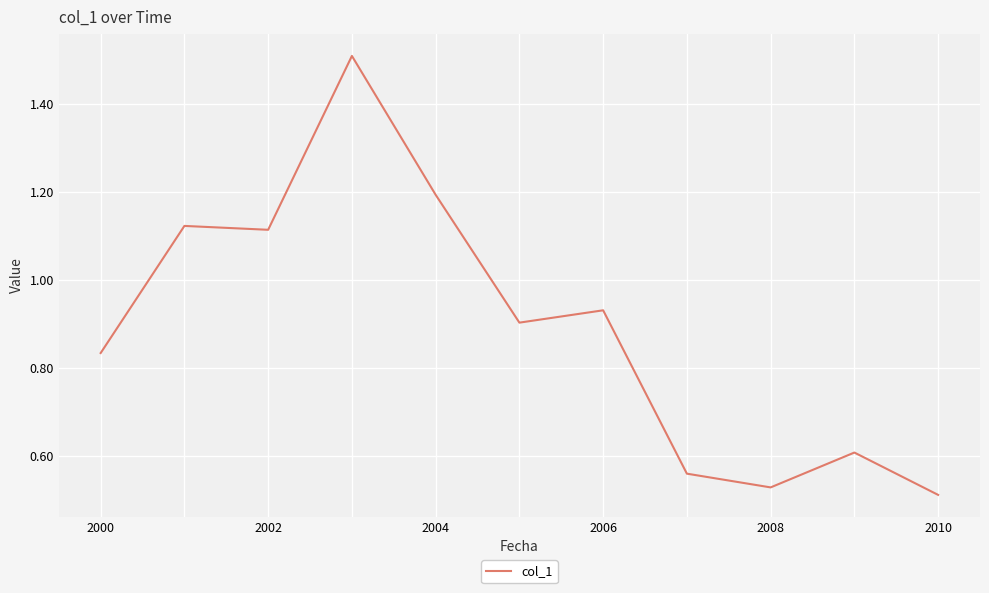

What is the maximum value shown in the chart?

1.5